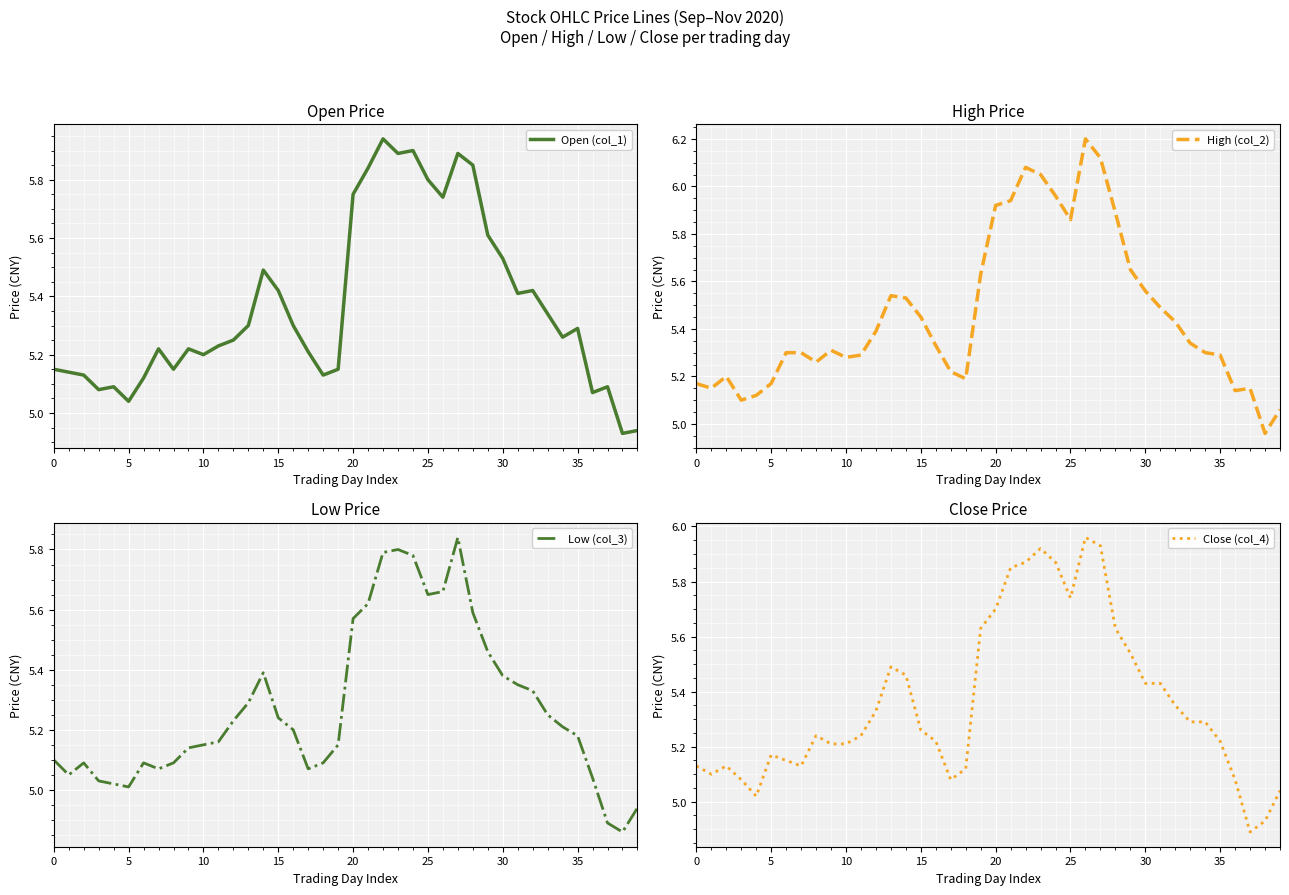

Read the Low (col_3) value at 27.

5.8